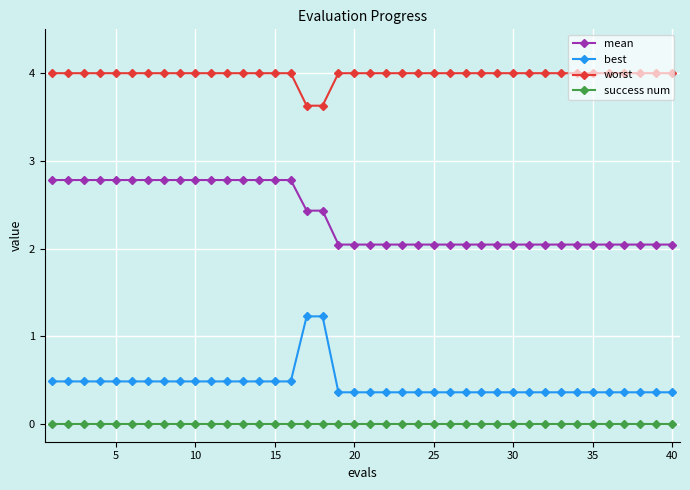

Which series has the largest total across all categories?

worst